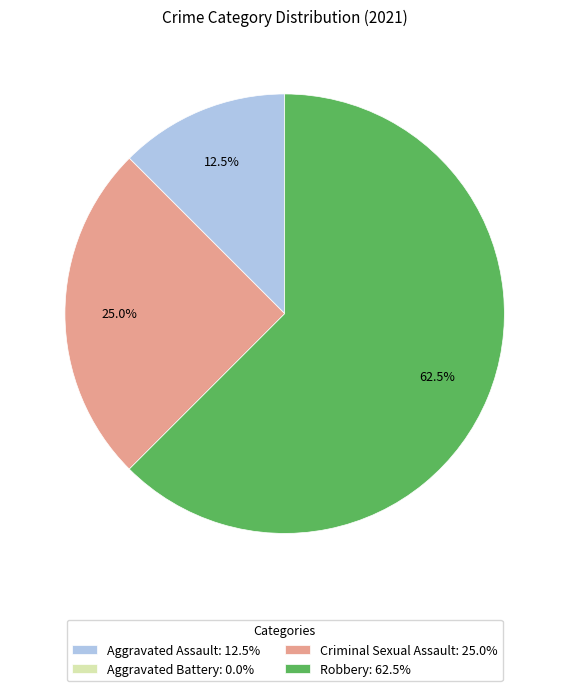

Which has a higher value, Robbery: 62.5% or Criminal Sexual Assault: 25.0%?

Robbery: 62.5%